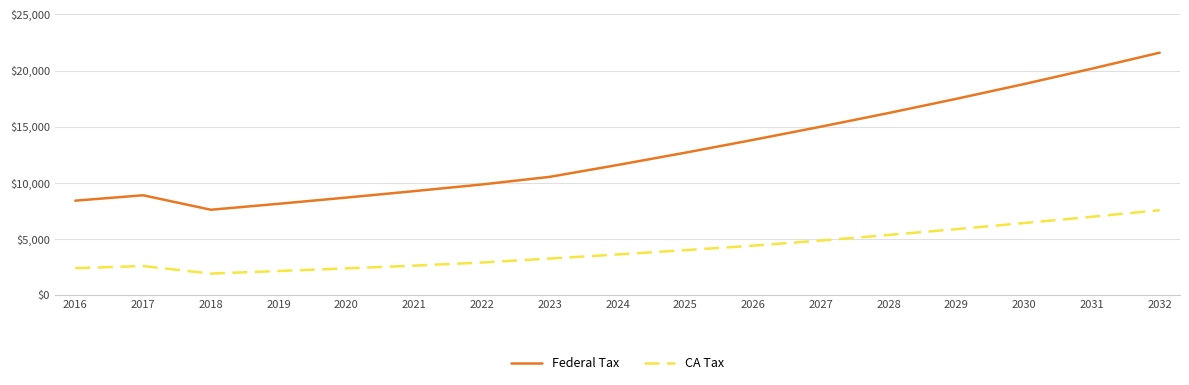

Rank the series by their average value, from highest to lowest.

Federal Tax, CA Tax